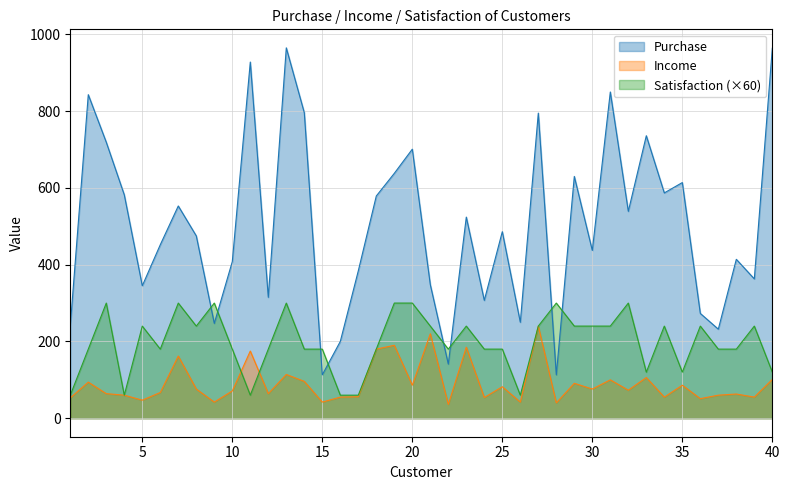

What is the sum of the Satisfaction values at 27 and 13?

540